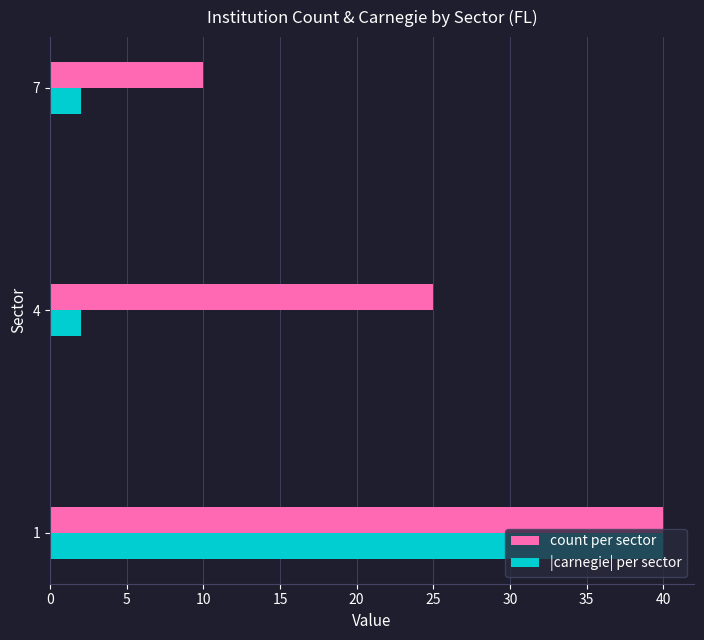

What is the sum of all |carnegie| per sector values?

44